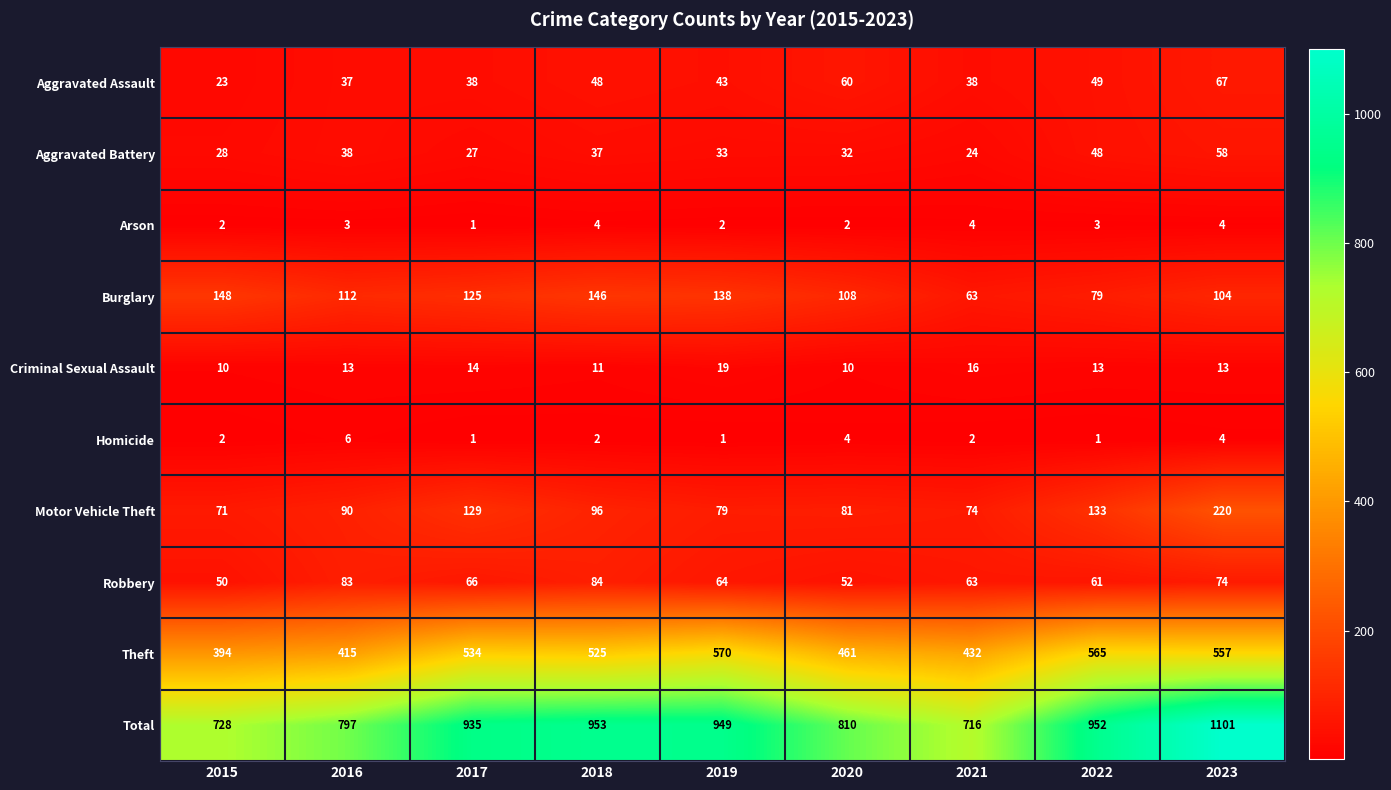

The Aggravated Battery series shows 43 at 2017. True or false?

False